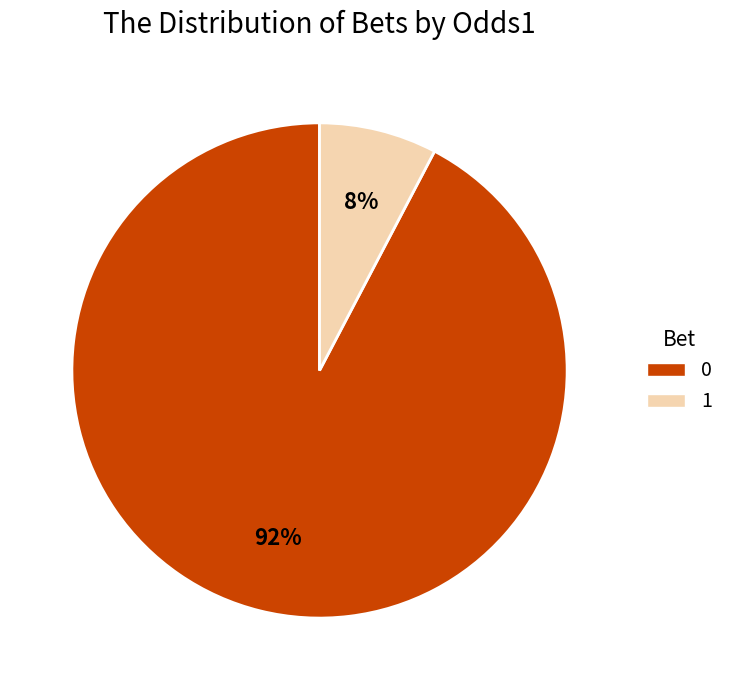

Is there a majority slice in this chart?

Yes